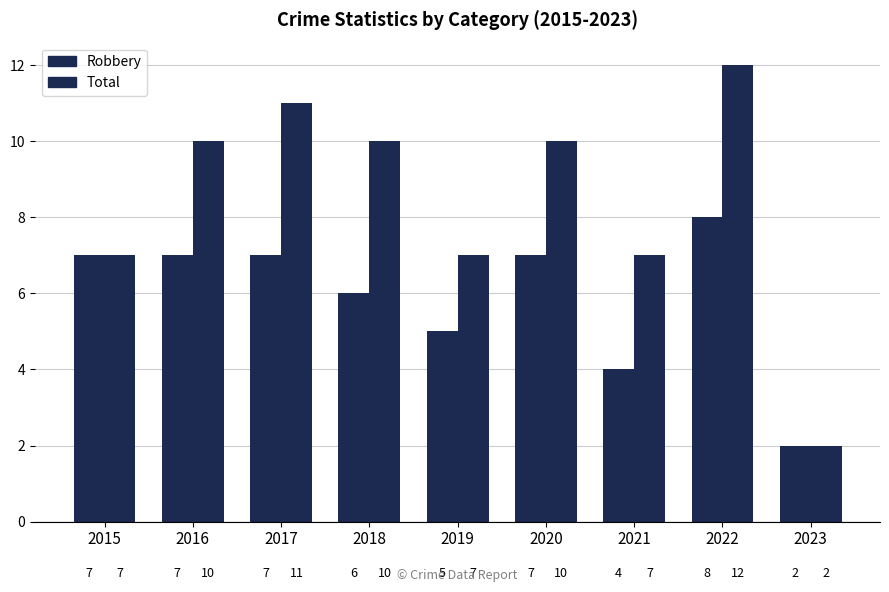

At how many categories does at least one series exceed 0?

9